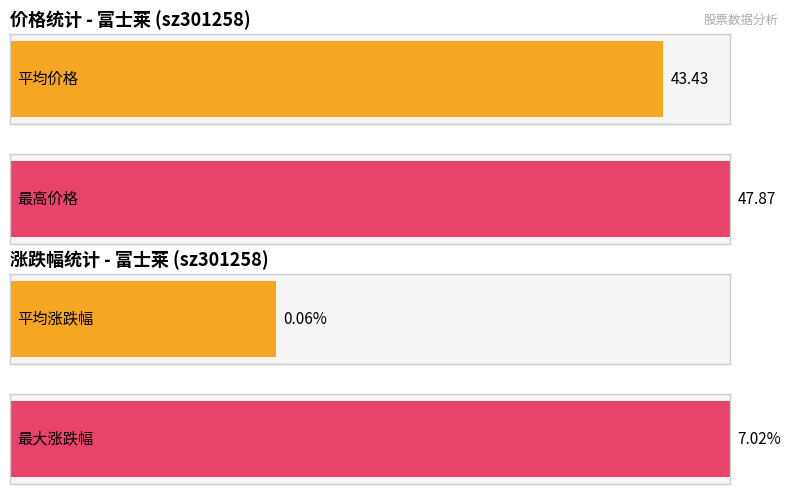

What is the maximum value shown in the chart?

47.9